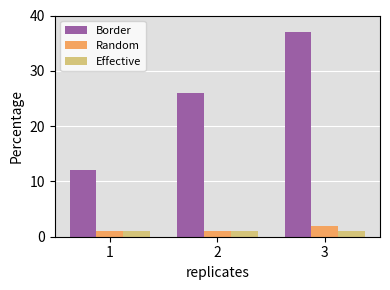

Between 1 and 3, which series saw the biggest shift?

Border